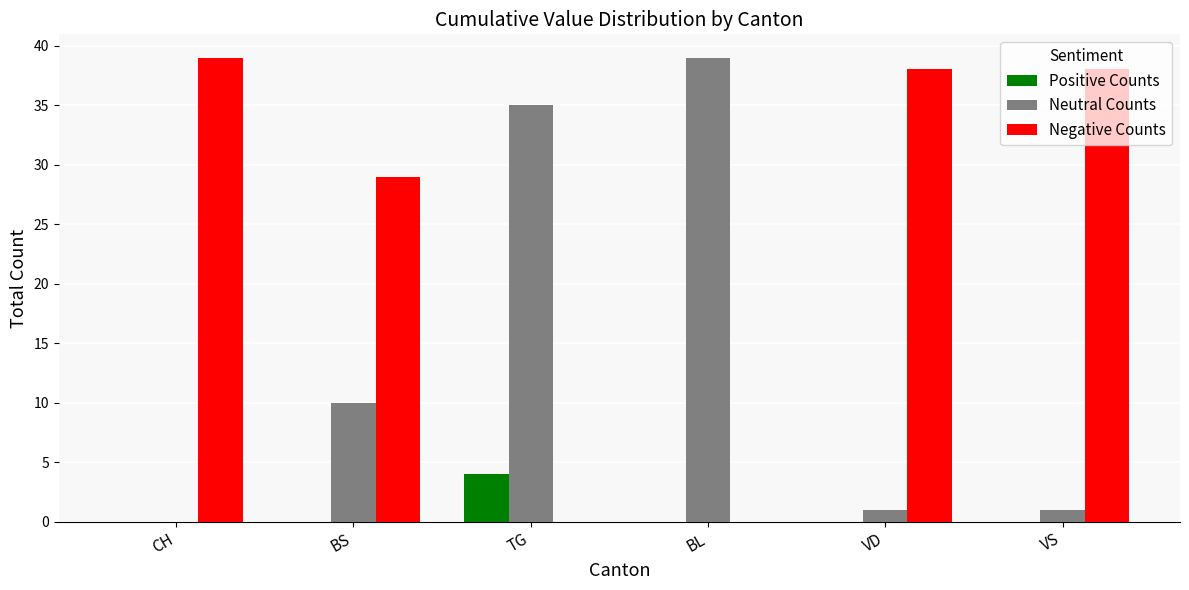

Is it true that Neutral Counts equals 35 at TG?

True